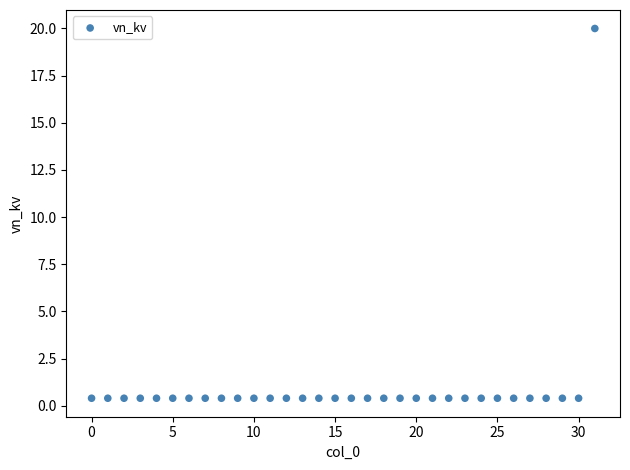

What is the range of Y values (max minus min)?

19.6